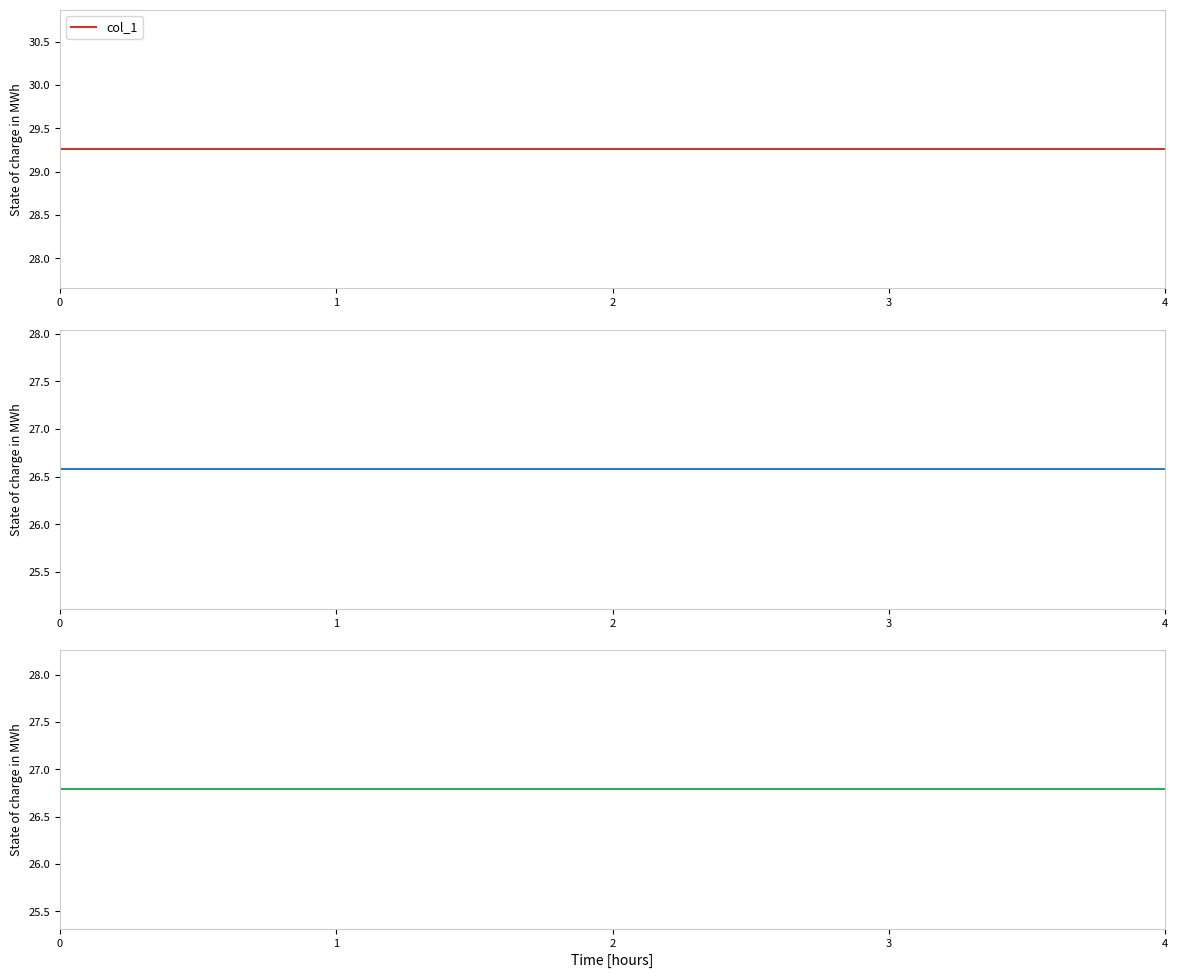

Which series changed the most between 1 and 3?

col_1